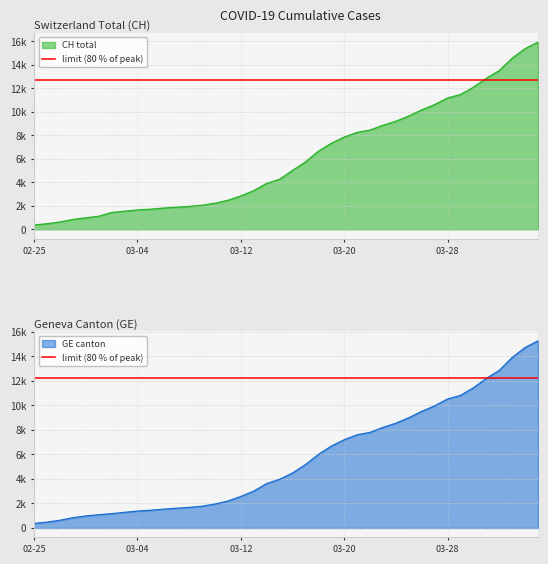

Is the value of CH at 2020-03-26 greater than the value of GE at 2020-03-20?

Yes